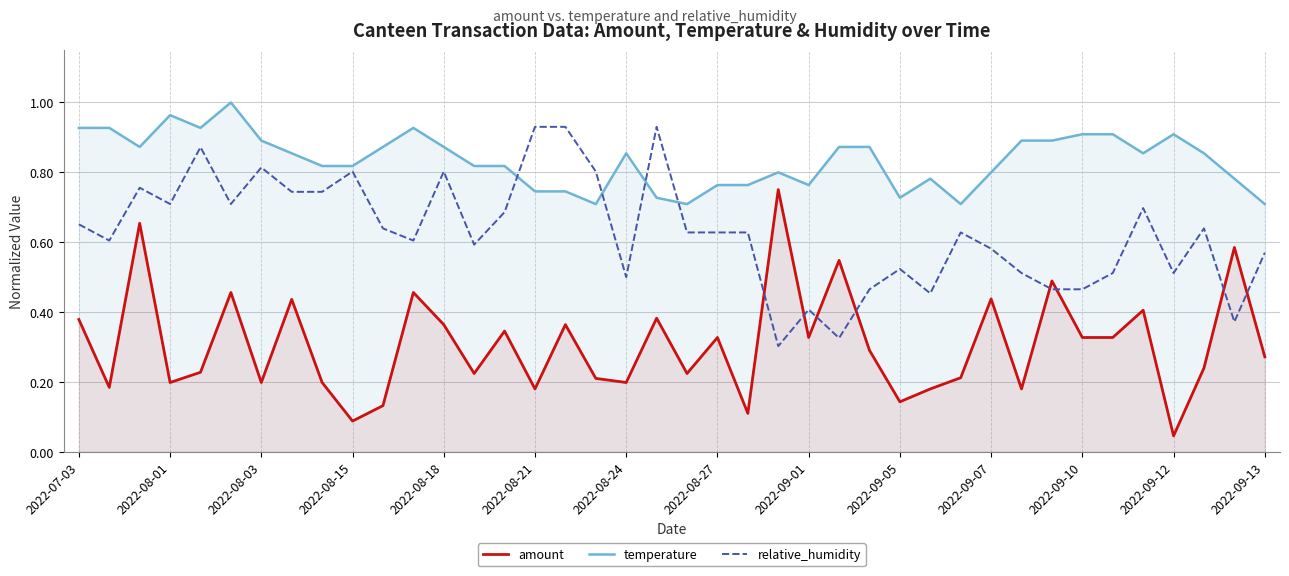

Which series has the largest total across all categories?

temperature